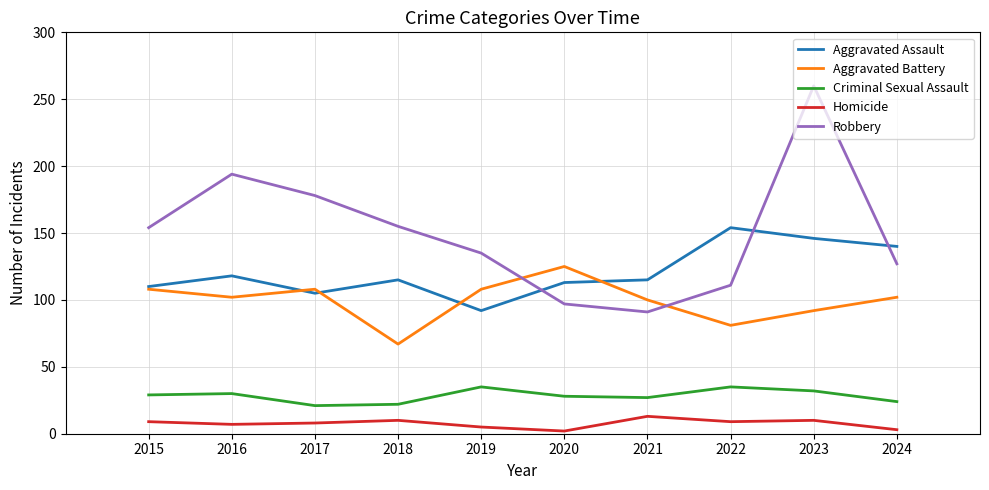

True or false: Criminal Sexual Assault and Robbery intersect in this chart.

False